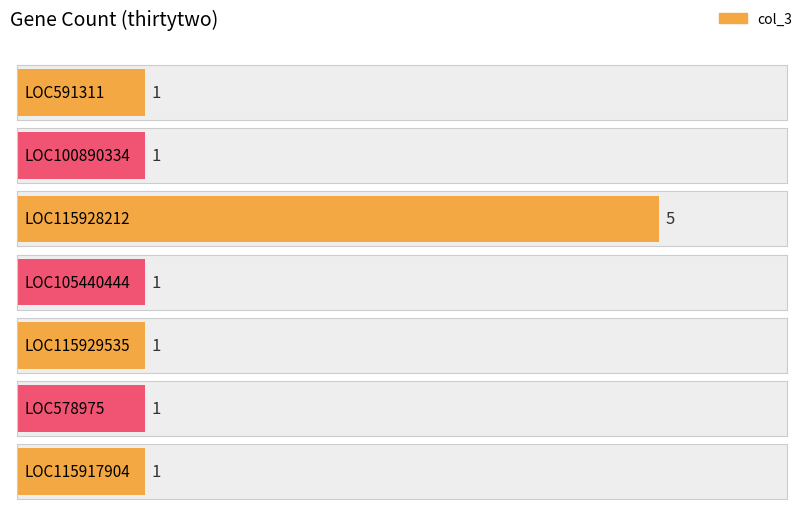

Reading left to right, transcribe all the data shown in this chart.

1	1	5	1	1	1	1